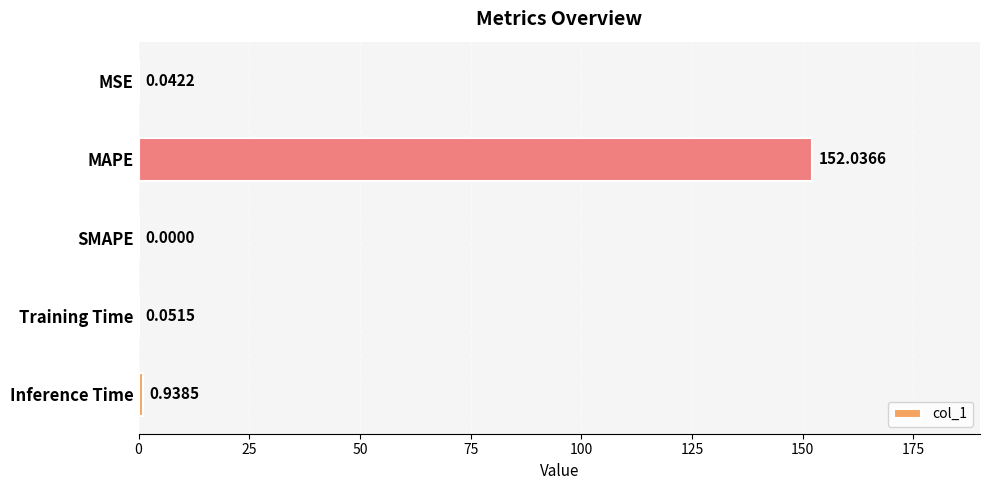

What is the sum of all values?

153.1